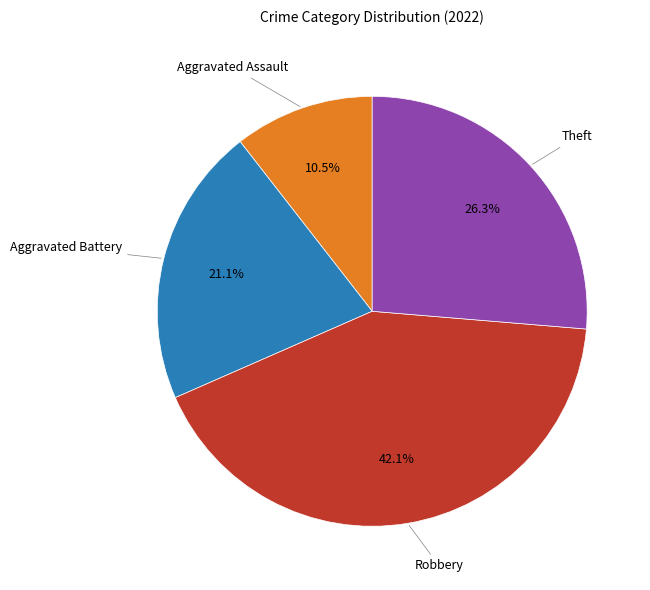

What percentage is NOT represented by Robbery?

57.9%